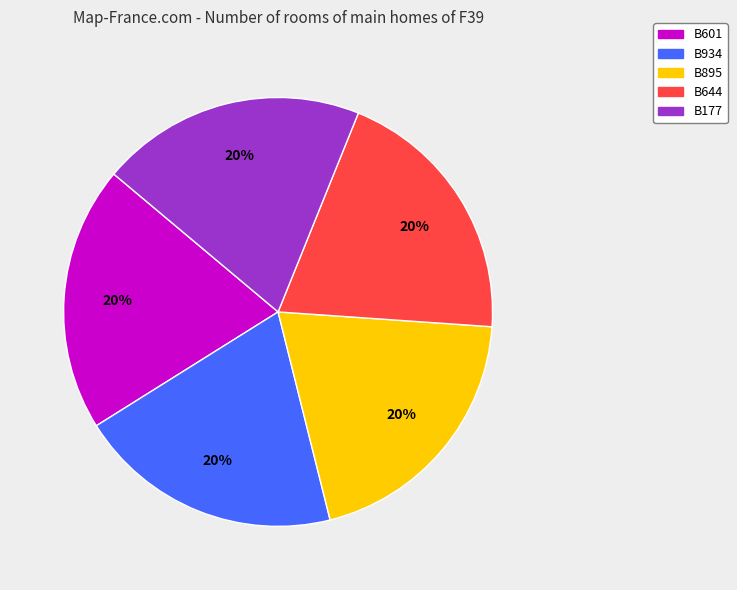

Is B895 the majority of the pie?

No